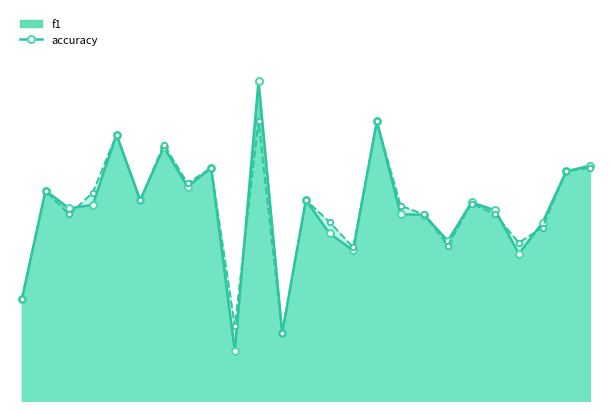

Is it true that f1 equals 0.2 at 10?

False